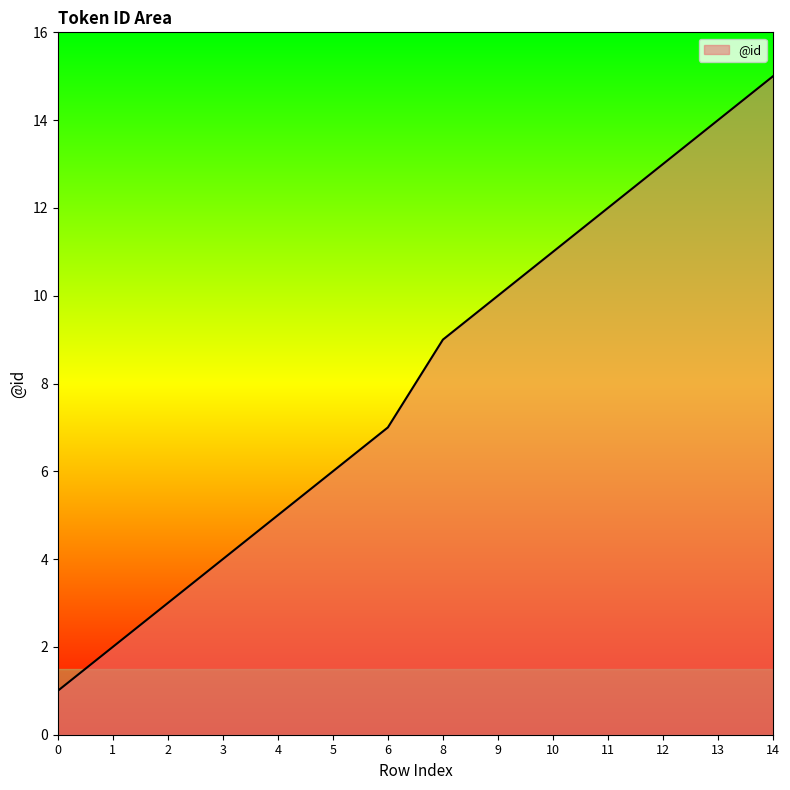

What is the change in value from 1 to 12?

+11